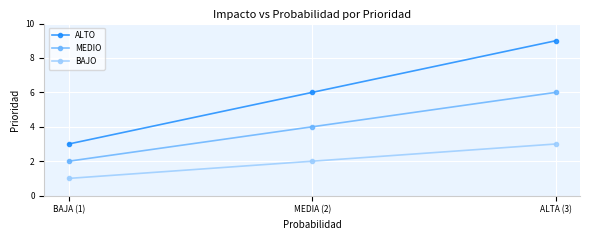

At which label is BAJO closest to 2?

MEDIA (2)